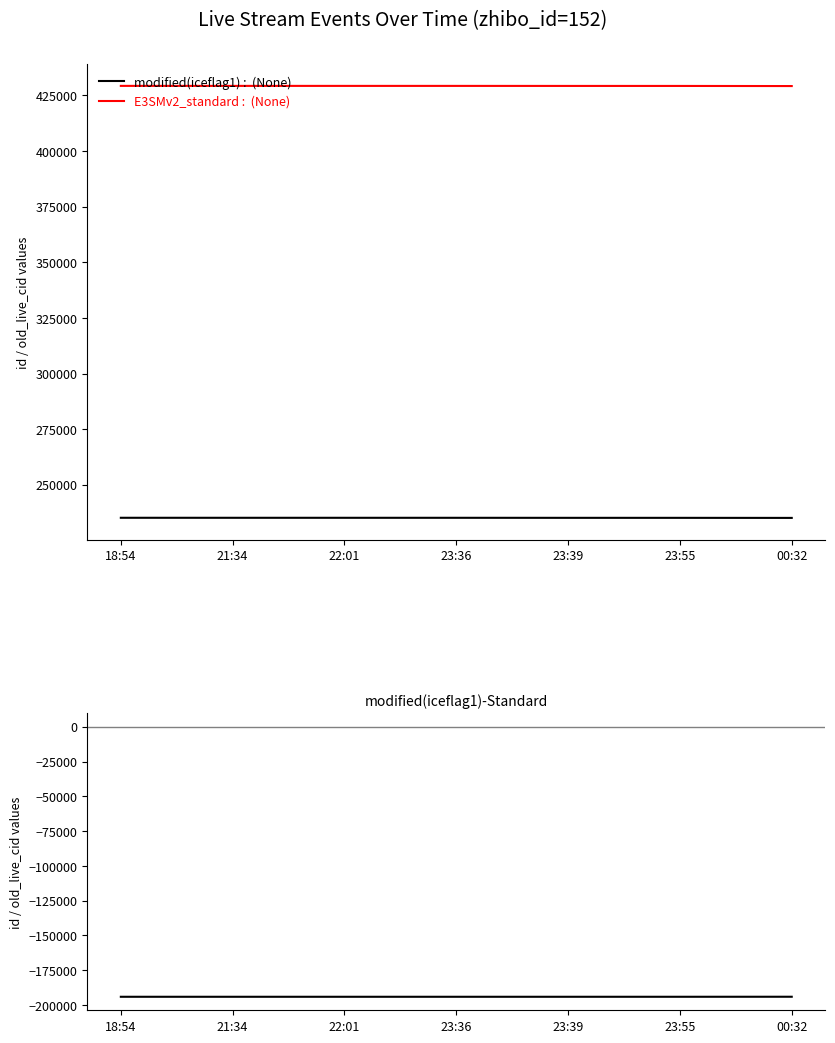

What is the value of the modified(iceflag1)-Standard point at the 4th from the left?

-194119